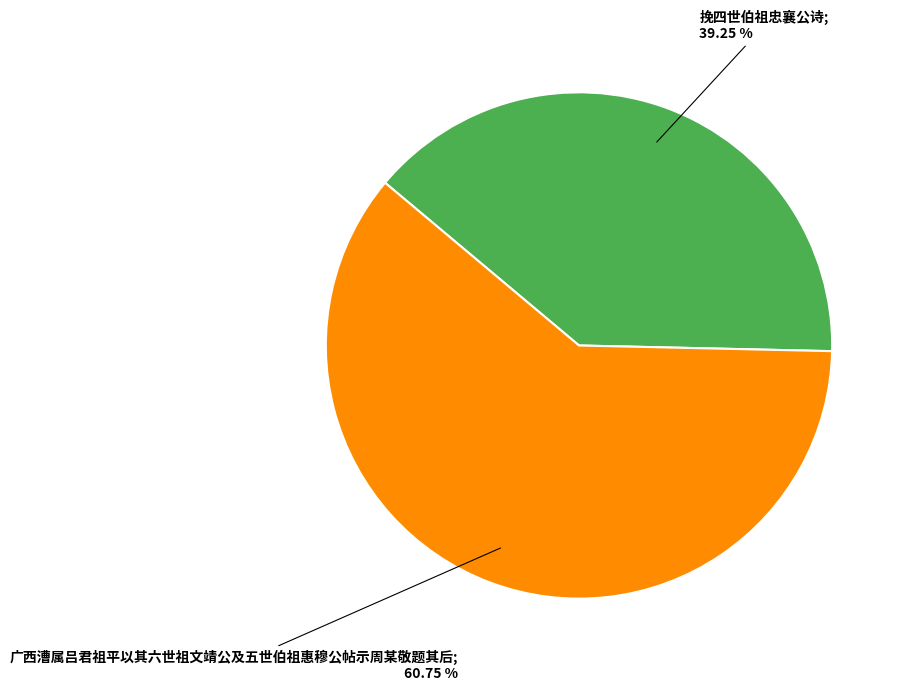

Is there any slice that represents more than half of the pie?

Yes